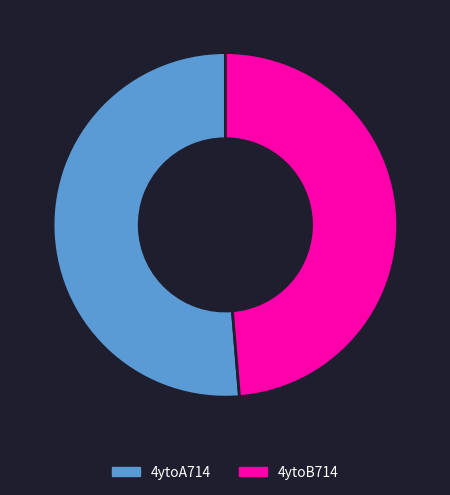

What is the smallest slice in the pie chart?

4ytoB714